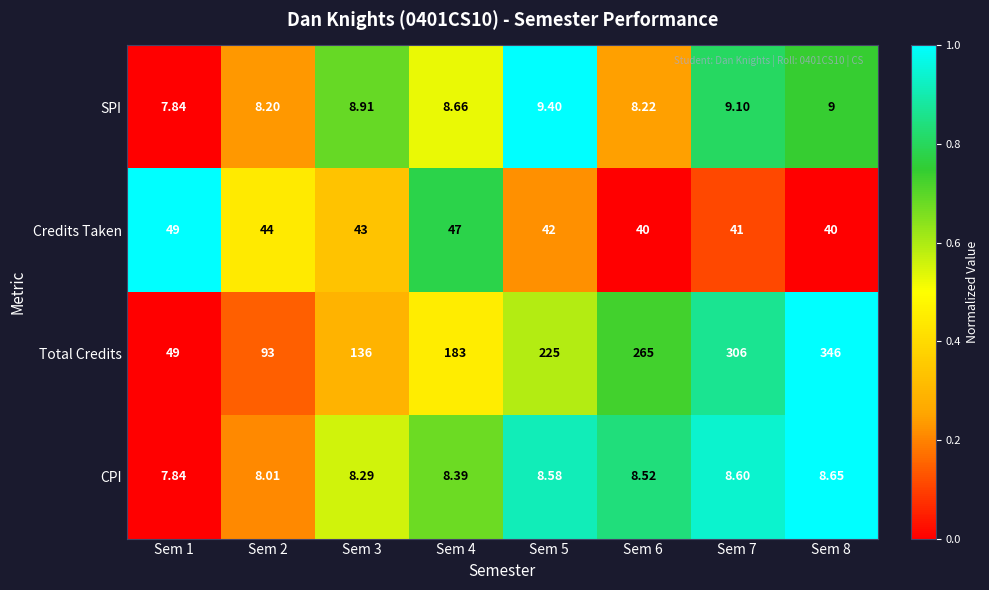

Which series has the largest total across all categories?

Total Credits